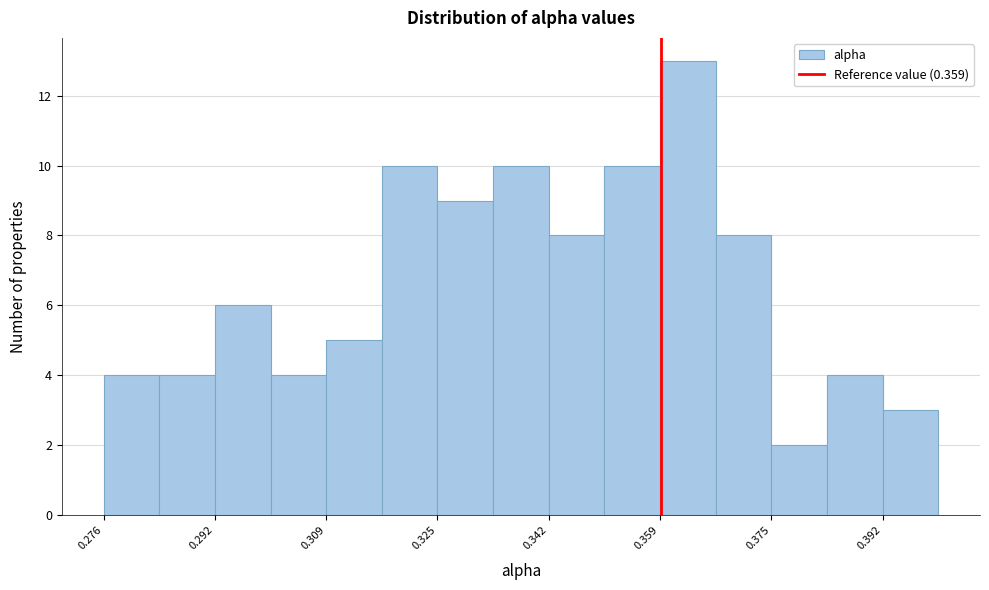

Reading left to right, transcribe this chart: for each bar, give the range it covers on the x-axis and its height. Neither the bar edges nor the heights are printed on the chart, so give them approximately, as read against the axes.

0.276 to 0.284: 4
0.284 to 0.292: 4
0.292 to 0.300: 6
0.300 to 0.308: 4
0.308 to 0.318: 5
0.318 to 0.326: 10
0.326 to 0.334: 9
0.334 to 0.342: 10
0.342 to 0.350: 8
0.350 to 0.358: 10
0.358 to 0.368: 13
0.368 to 0.376: 8
0.376 to 0.384: 2
0.384 to 0.392: 4
0.392 to 0.400: 3